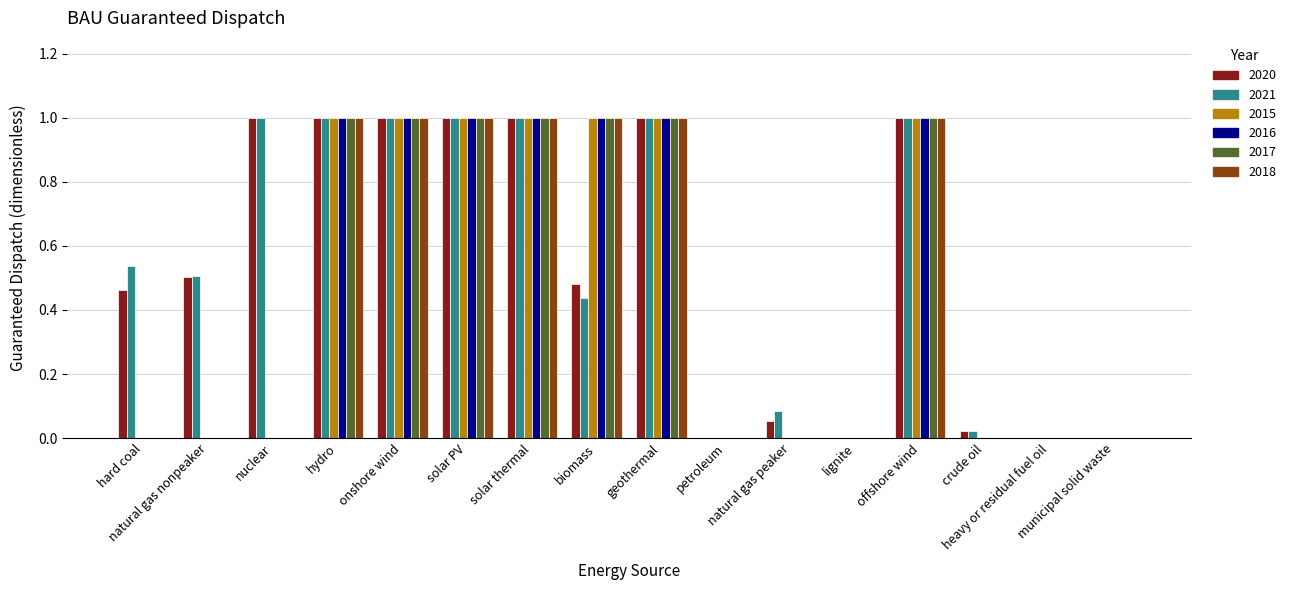

What is the sum of all 2016 values?

7.0